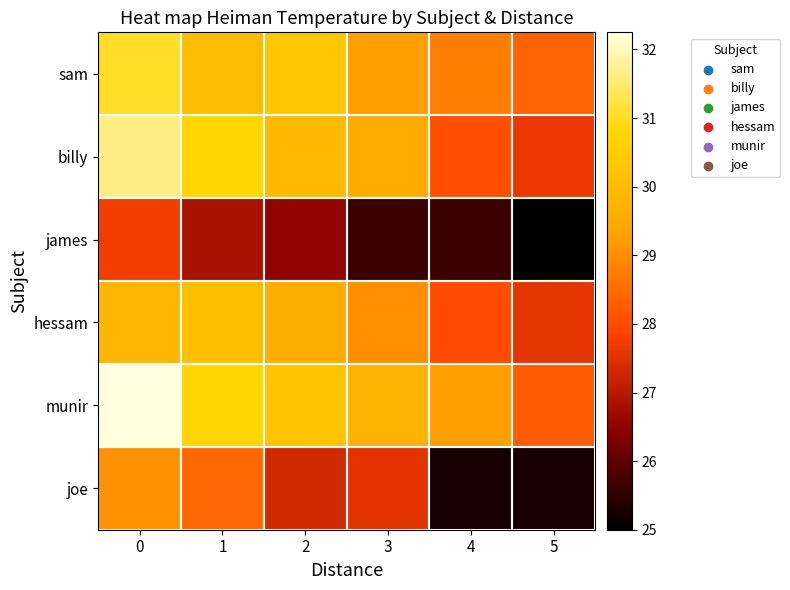

Reading right to left, extract all data points from this chart.

sam: 5=28.4	4=28.8	3=29.2	2=30.4	1=30.1	0=31.1
billy: 5=27.6	4=28.1	3=29.6	2=30.0	1=30.8	0=31.6
james: 5=25.0	4=25.6	3=25.6	2=26.6	1=26.9	0=27.8
hessam: 5=27.6	4=28.0	3=29.0	2=29.6	1=30.1	0=29.9
munir: 5=28.2	4=29.2	3=29.8	2=30.2	1=30.8	0=32.2
joe: 5=25.3	4=25.3	3=27.6	2=27.4	1=28.4	0=29.1